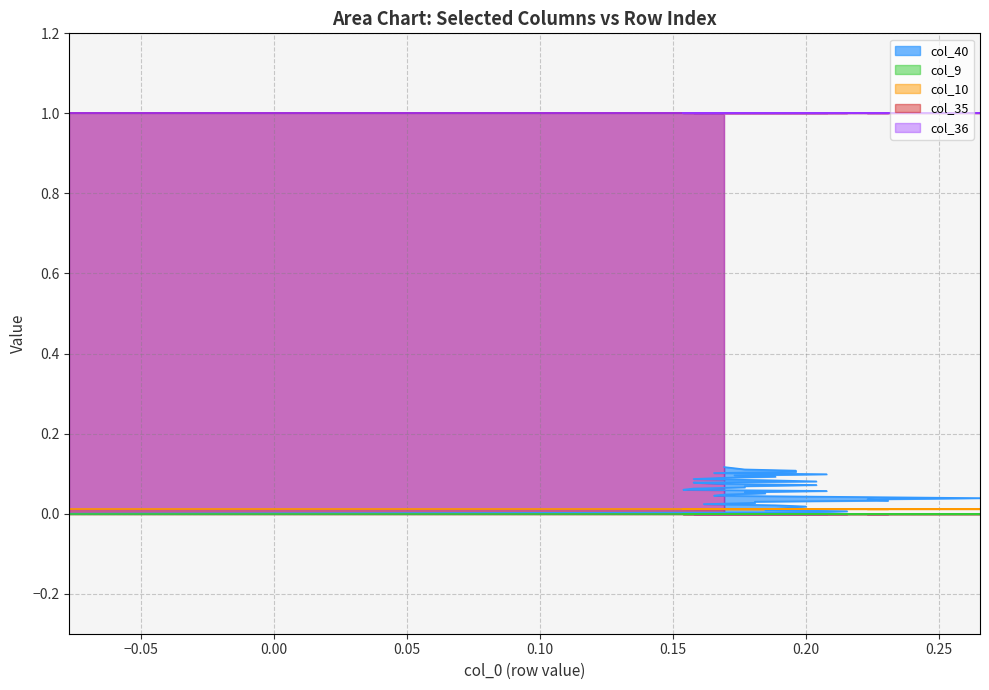

True or false: col_9 and col_10 cross at least once.

False